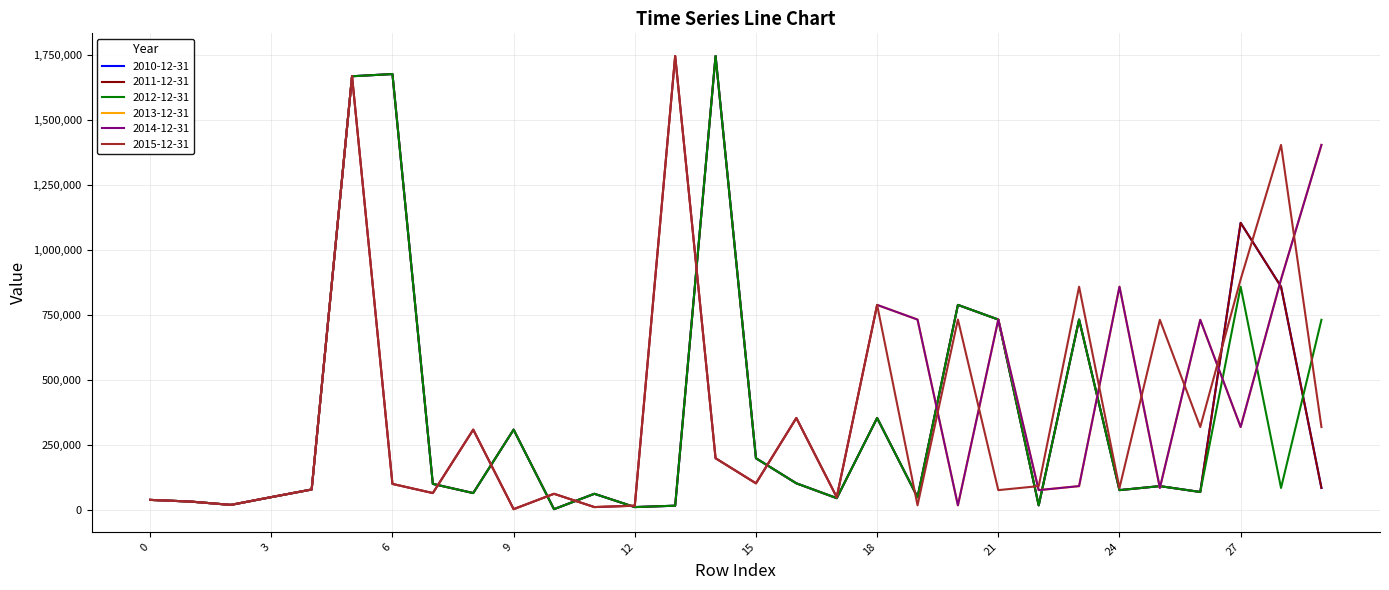

How many lines are shown in the chart?

6